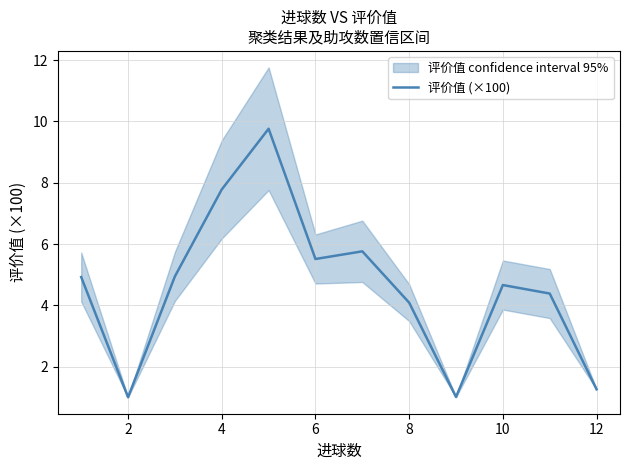

What is the highest value of the 评价值 (×100) series?

9.8